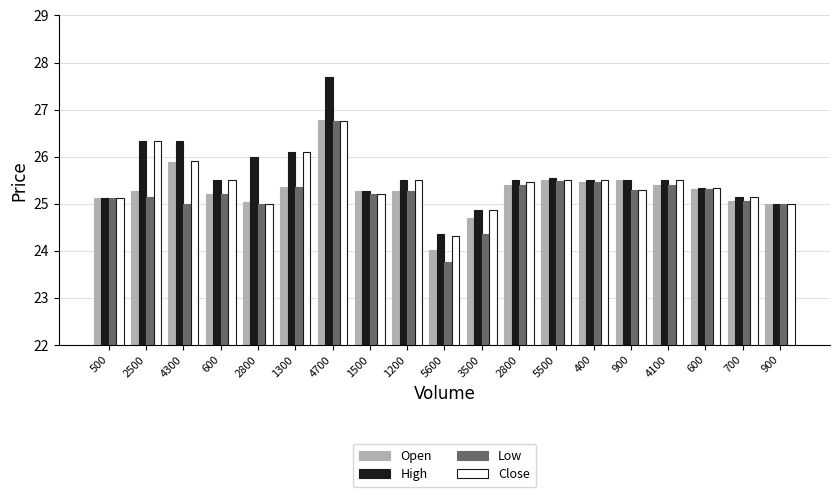

How many bars are there in each group?

4